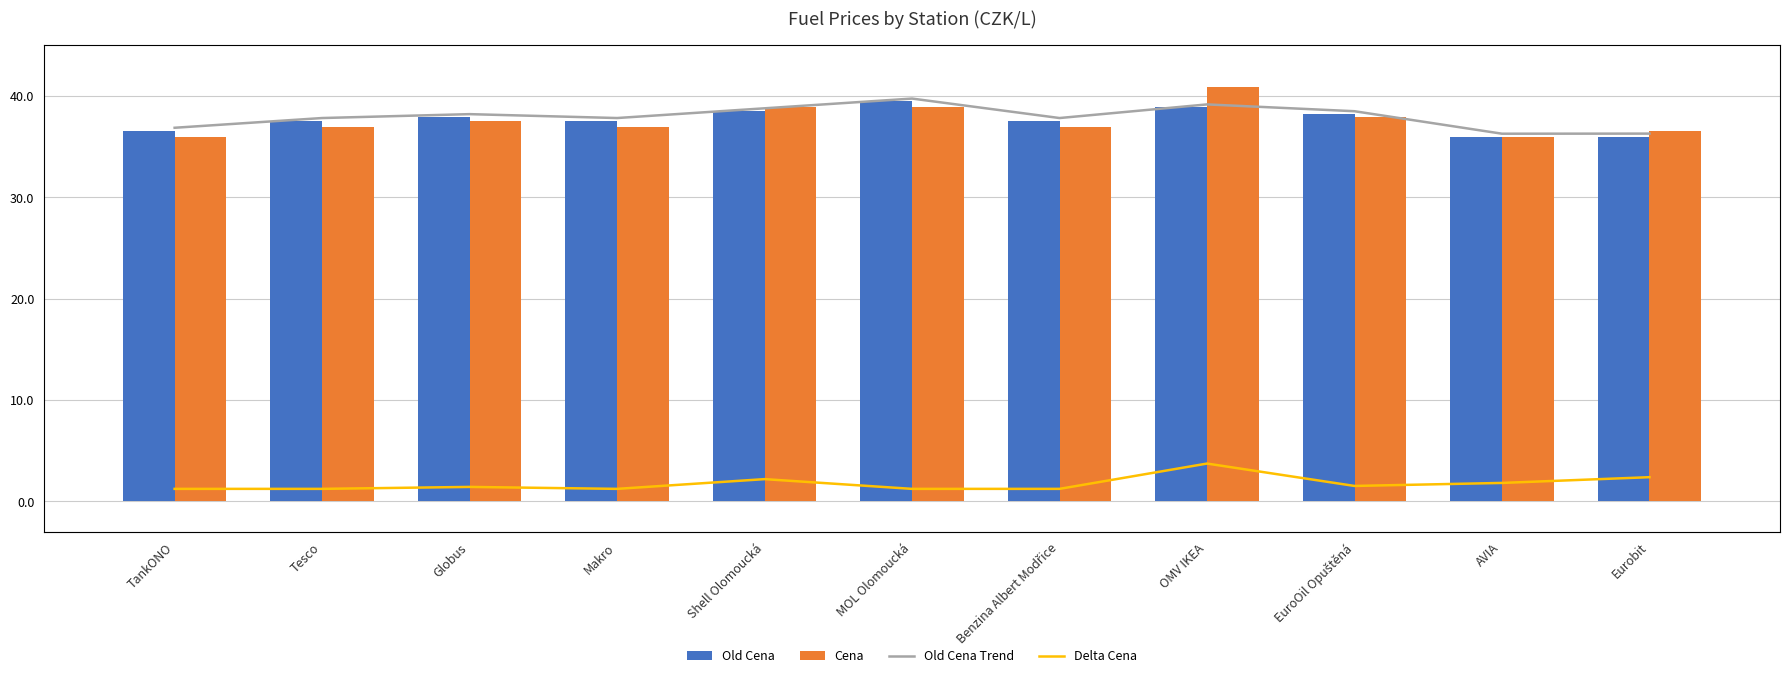

What is the value of the Delta Cena bar at the 7th from the left?

-0.6